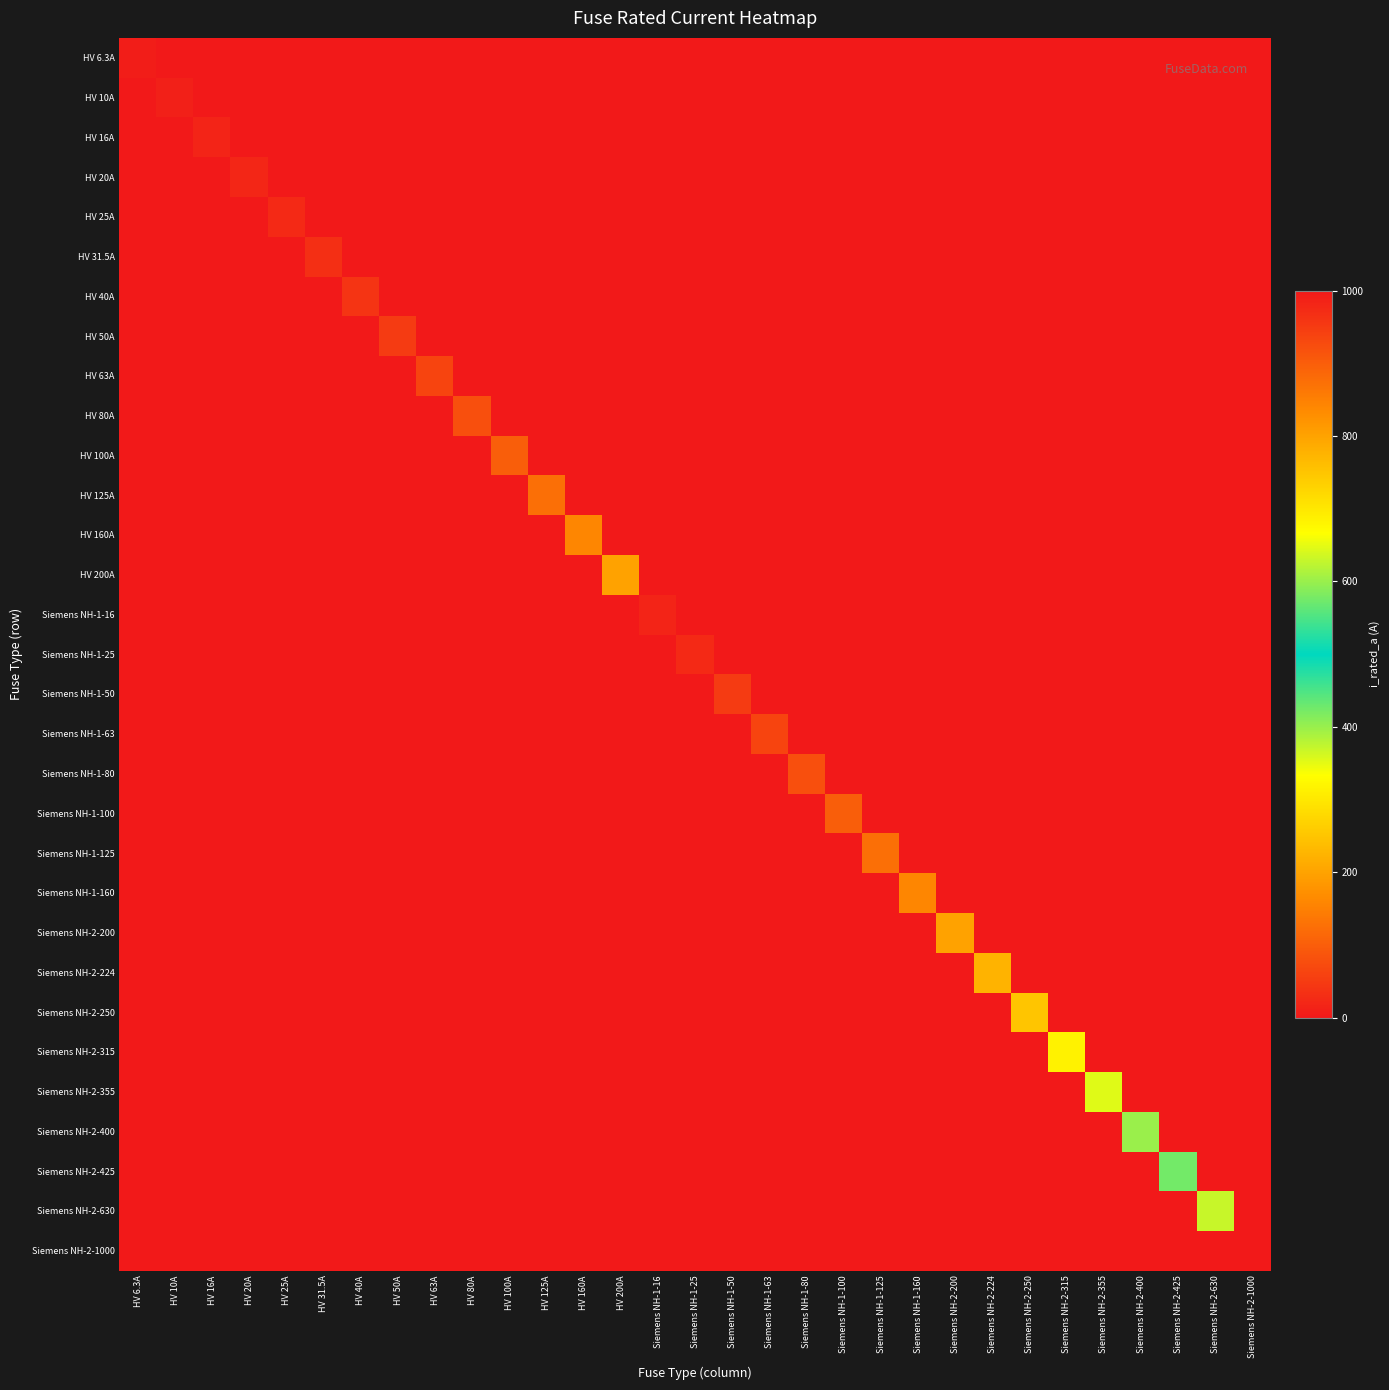

How many series are shown in this chart?

31